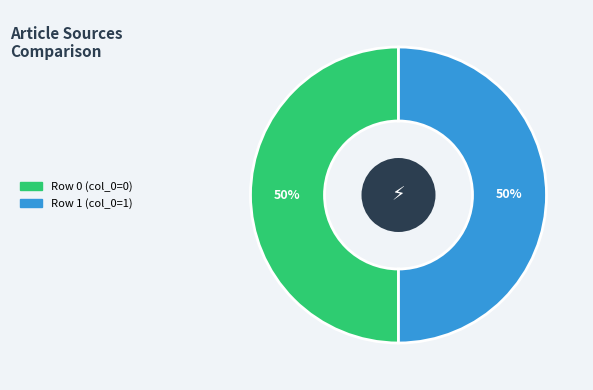

To the nearest percent, what is the average slice percentage?

50%